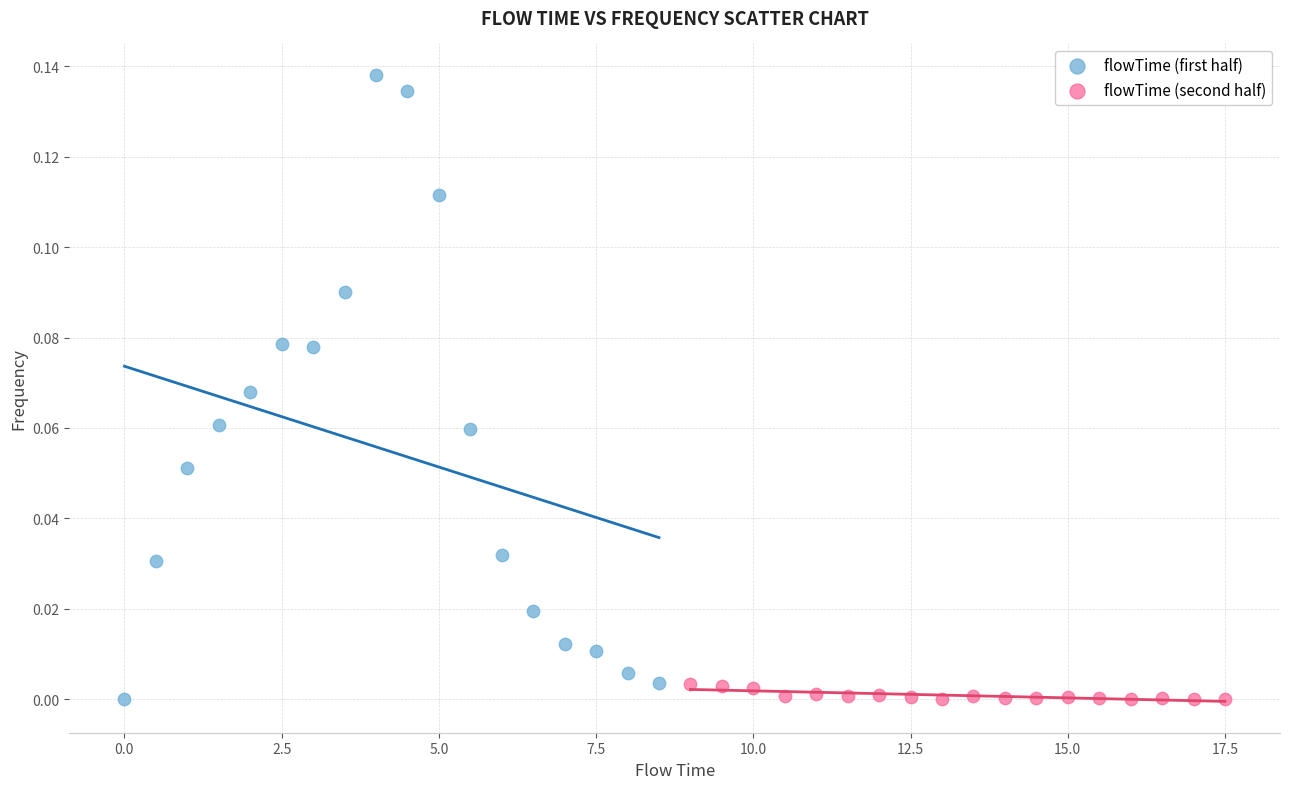

Which series has the largest Y range (max minus min)?

flowTime (first half)